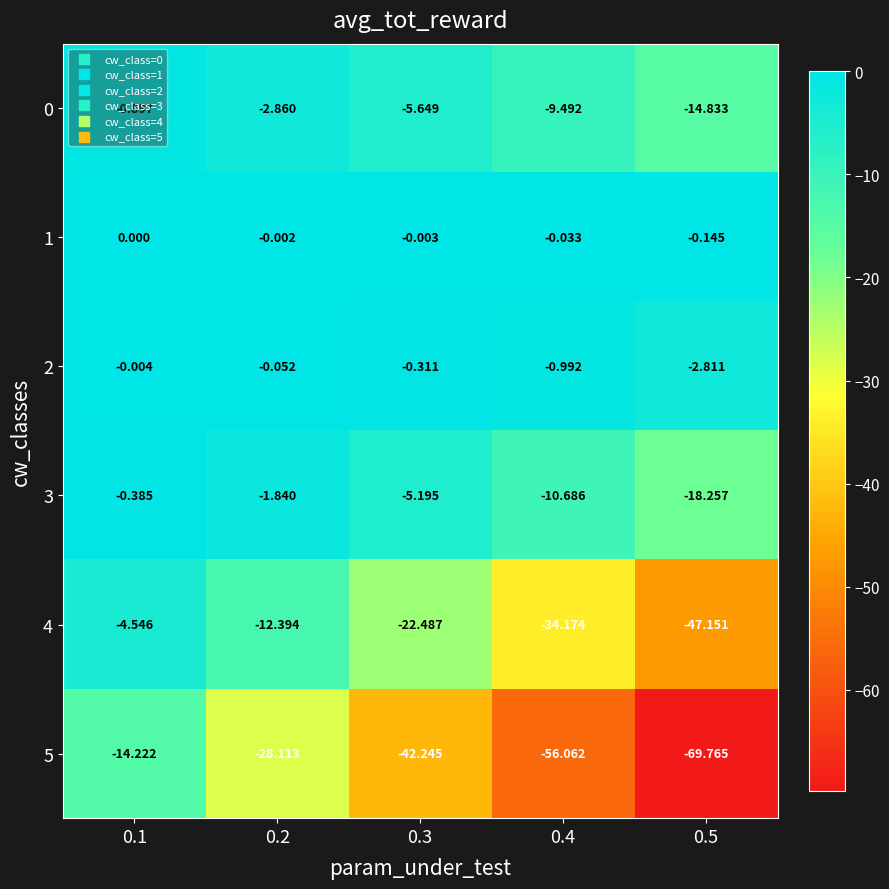

Reading left to right, extract all data points from this chart.

0: 0.1=-0.9	0.2=-2.9	0.3=-5.6	0.4=-9.5	0.5=-14.8
1: 0.1=0.0	0.2=-0.0	0.3=-0.0	0.4=-0.0	0.5=-0.1
2: 0.1=-0.0	0.2=-0.1	0.3=-0.3	0.4=-1.0	0.5=-2.8
3: 0.1=-0.4	0.2=-1.8	0.3=-5.2	0.4=-10.7	0.5=-18.3
4: 0.1=-4.5	0.2=-12.4	0.3=-22.5	0.4=-34.2	0.5=-47.2
5: 0.1=-14.2	0.2=-28.1	0.3=-42.2	0.4=-56.1	0.5=-69.8